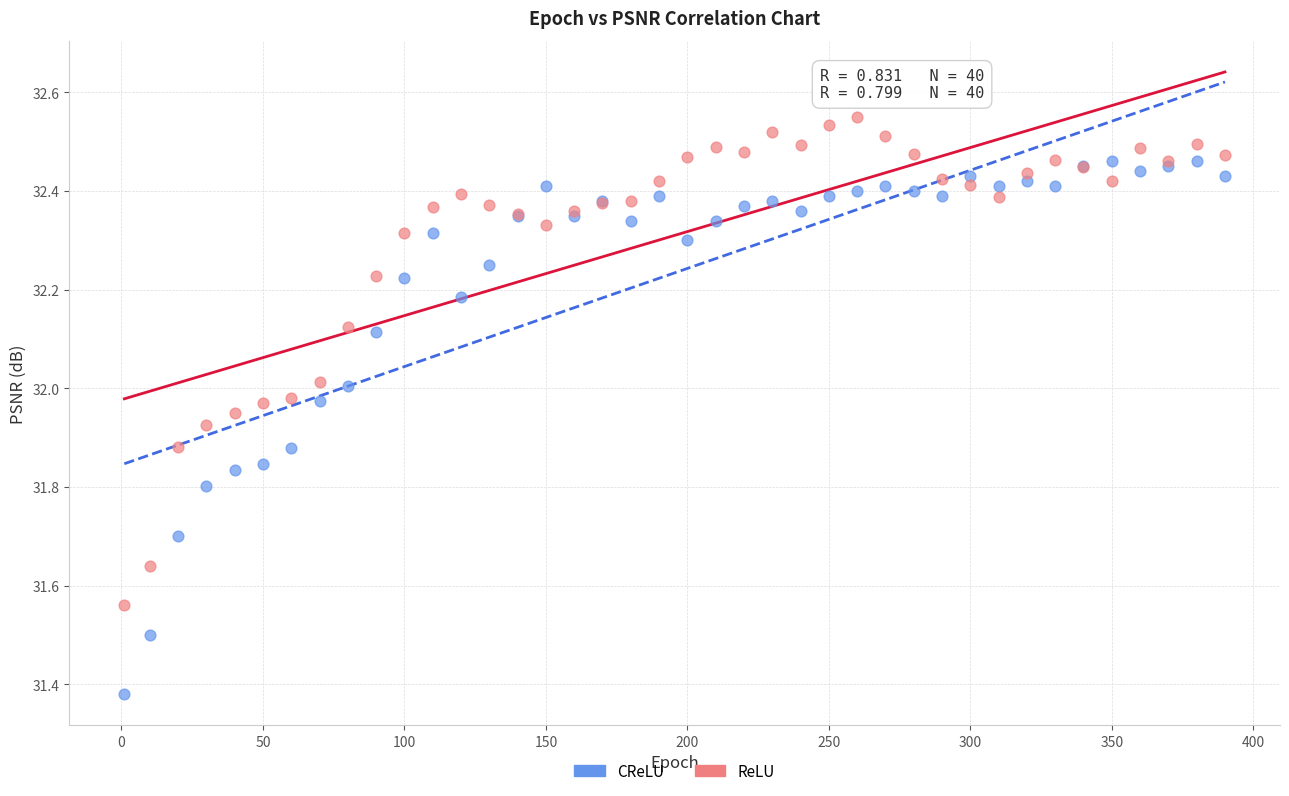

What is the X range (max minus min) for the scatter plot?

389.0